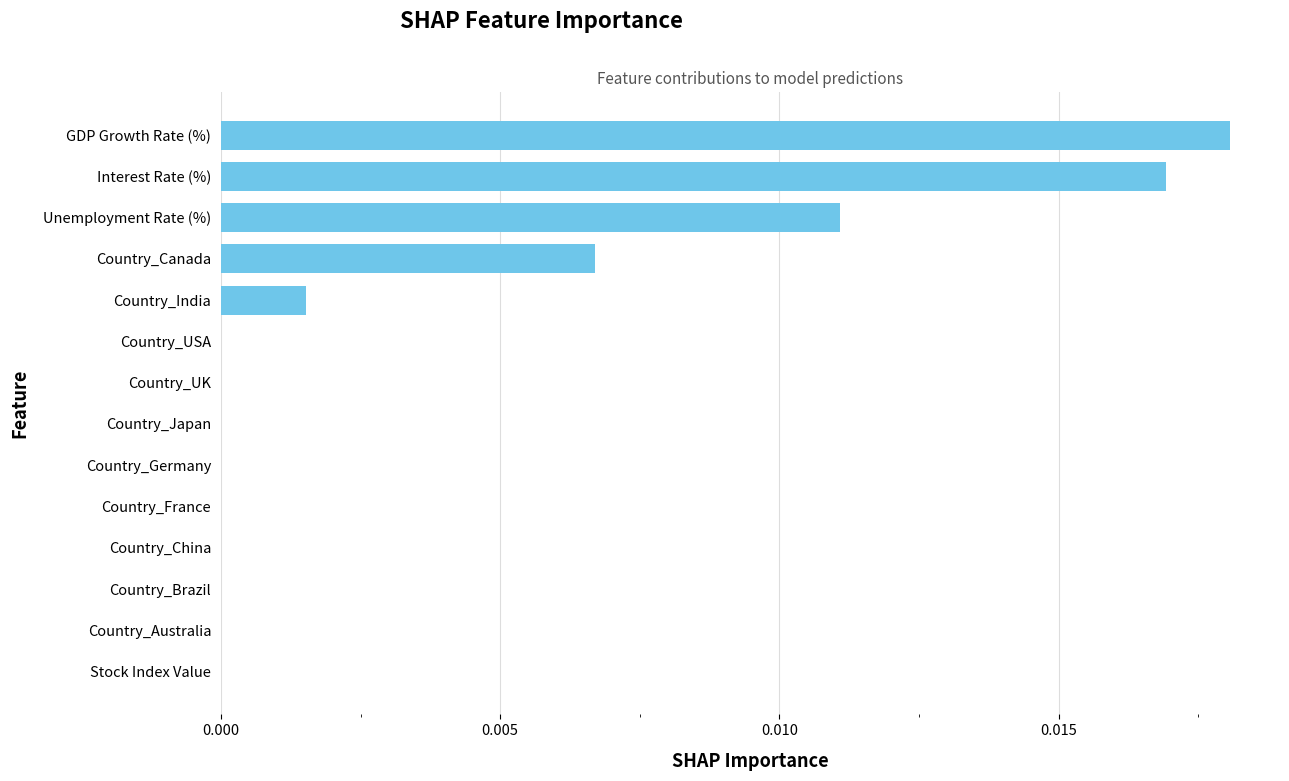

Which category has the highest value across all series?

GDP Growth Rate (%)